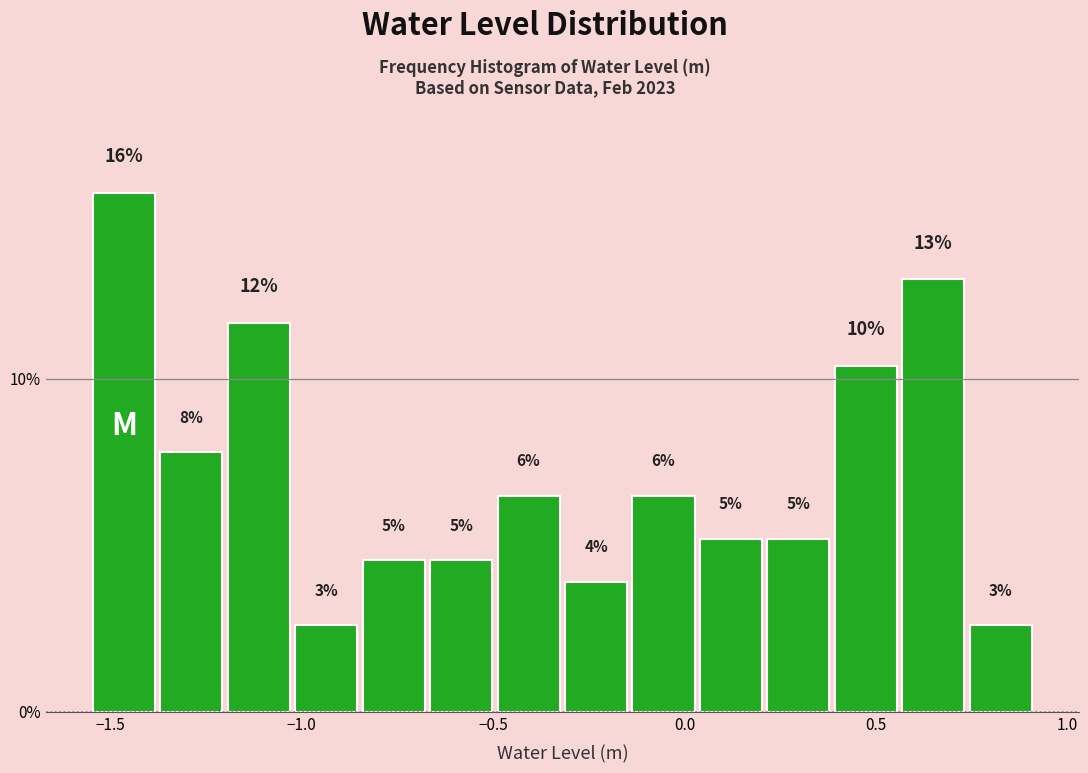

Read against the x-axis, roughly where is the centre of the tallest bar?

-1.45